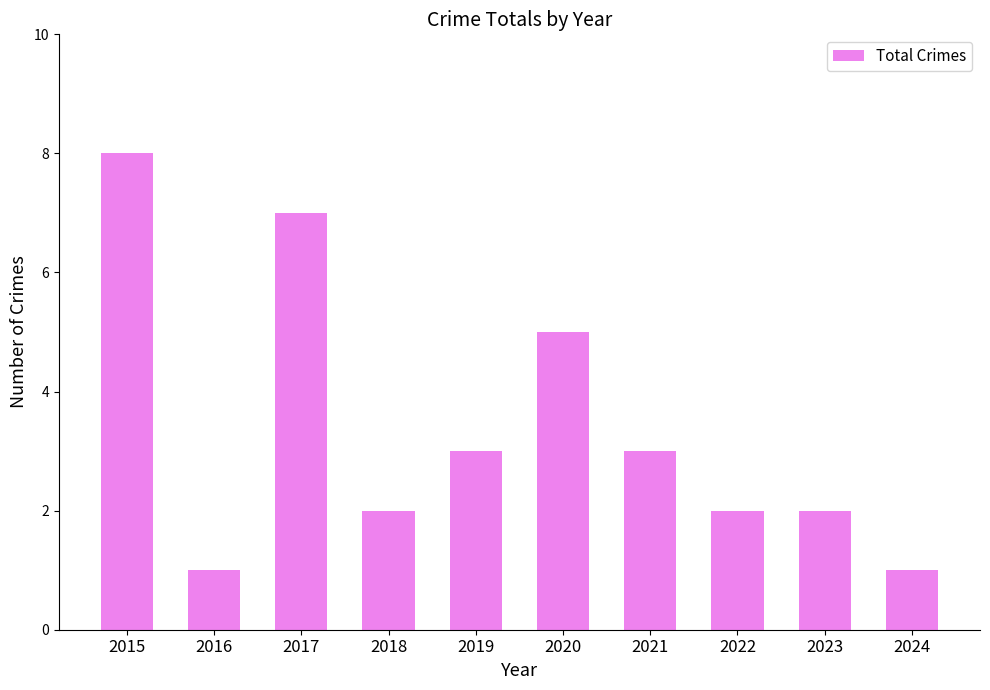

What is the maximum value shown in the chart?

8